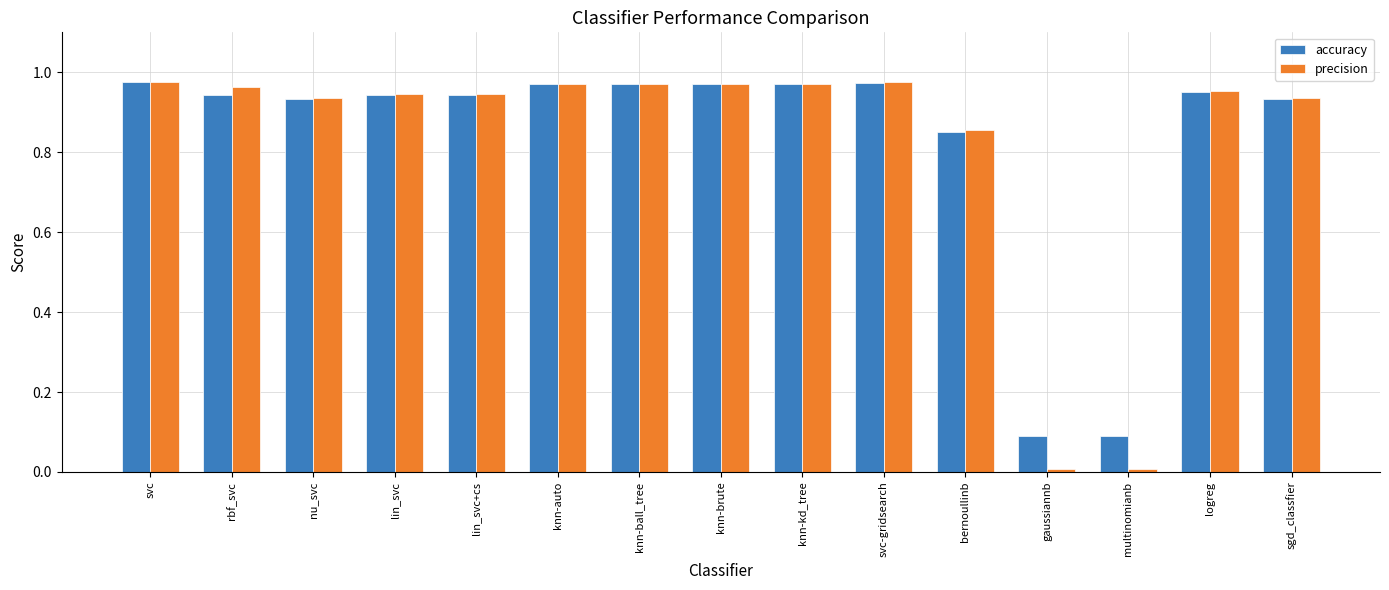

What is the average value of the accuracy series?

0.8